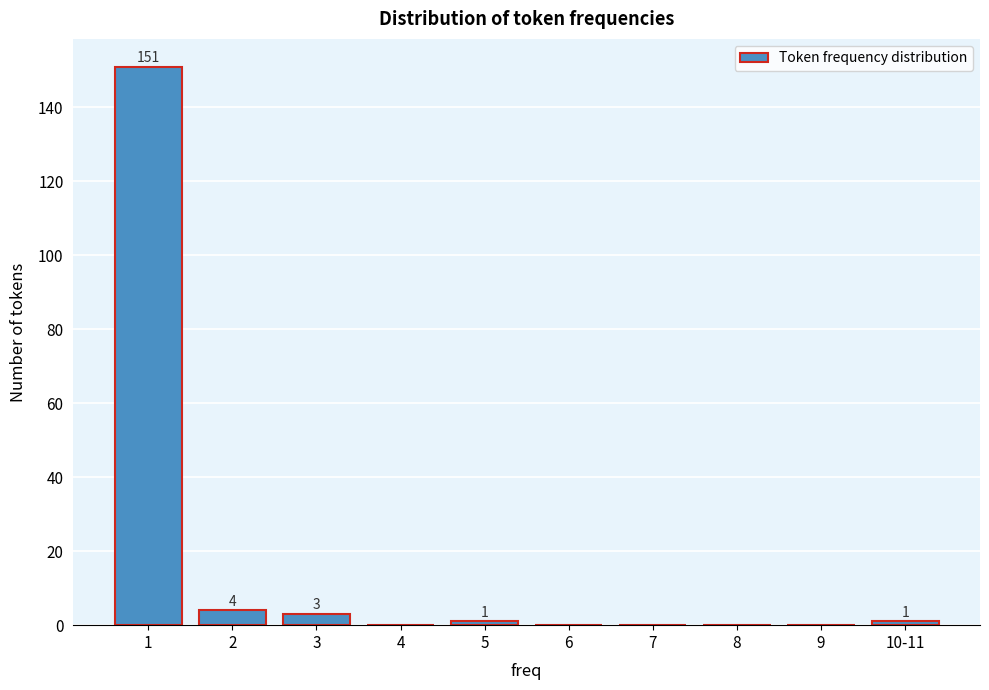

Reading right to left, transcribe all the data shown in this chart.

10-11=1	9=0	8=0	7=0	6=0	5=1	4=0	3=3	2=4	1=151